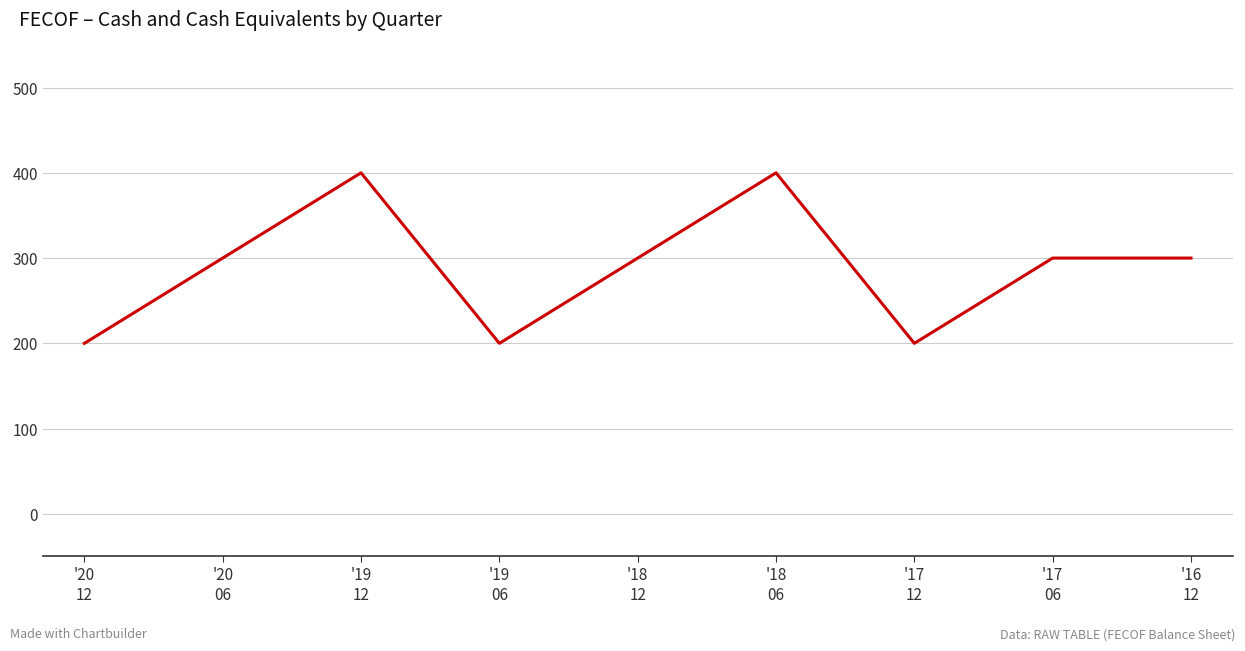

The value at '19
06 is 335. True or false?

False